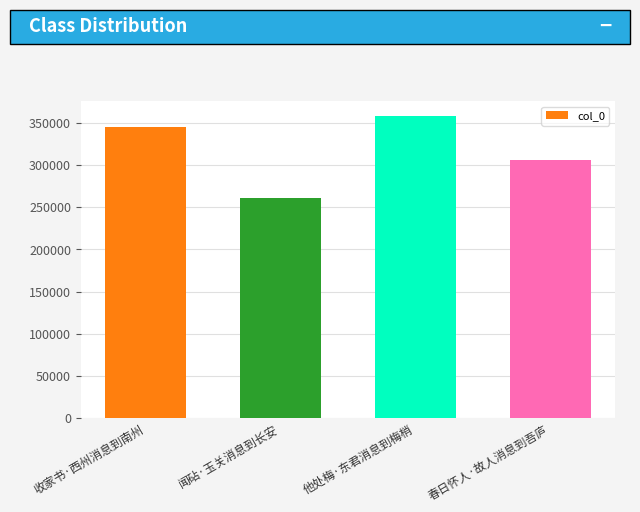

What is the label of the 4th bar from the left?

春日怀人·故人消息到吾庐